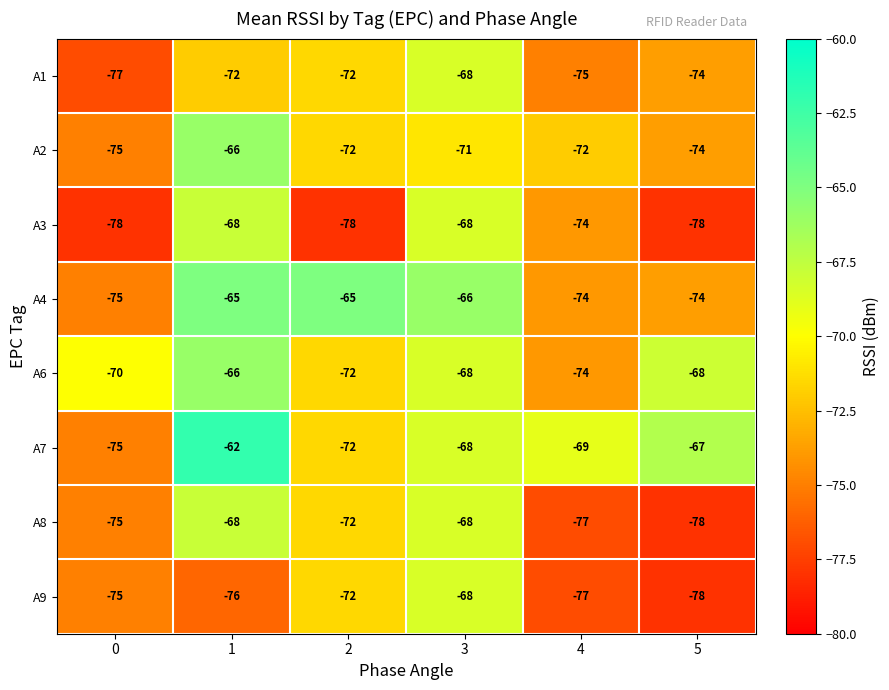

True or false: A4 has a value of -44 at 1.

False